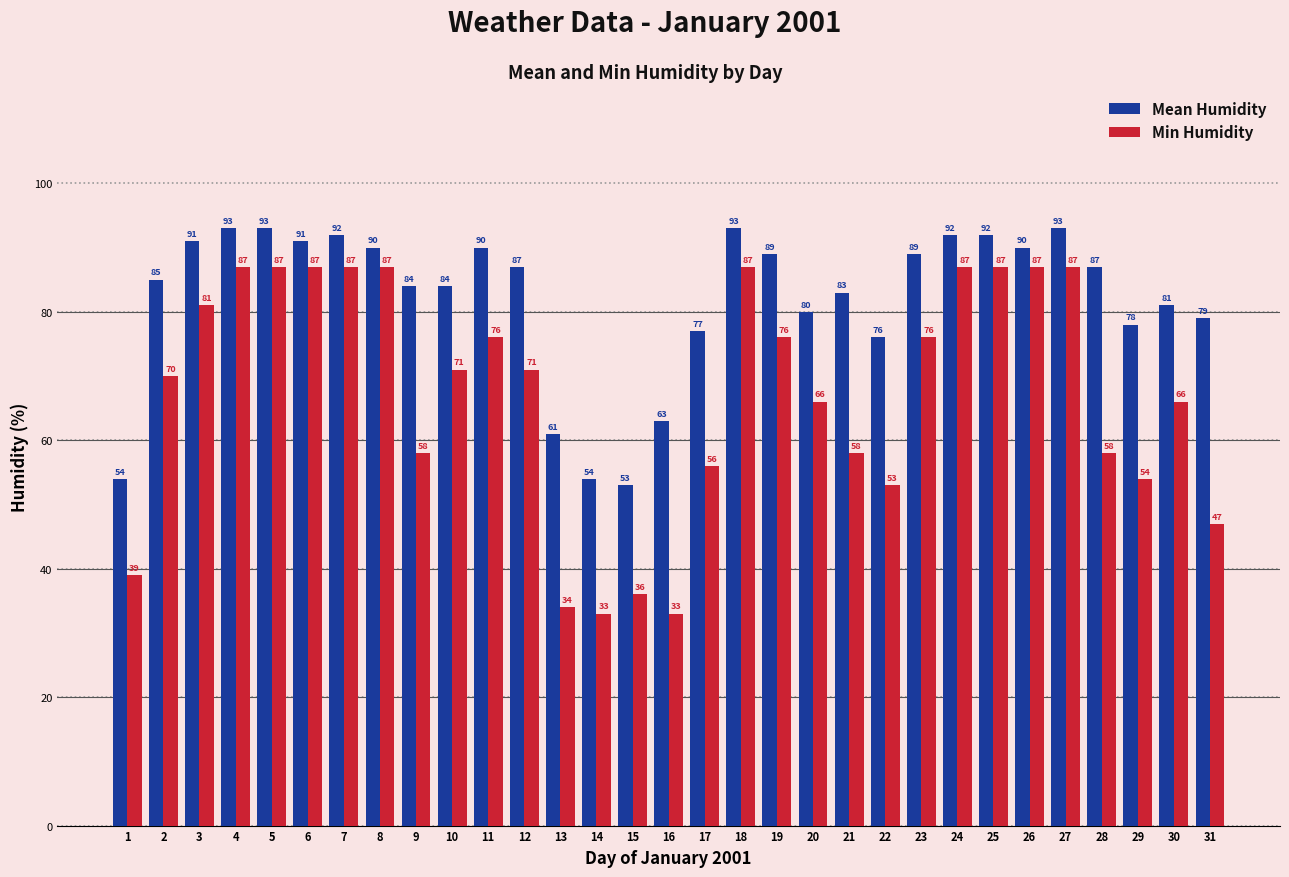

What is the lowest value of the Mean Humidity series?

53